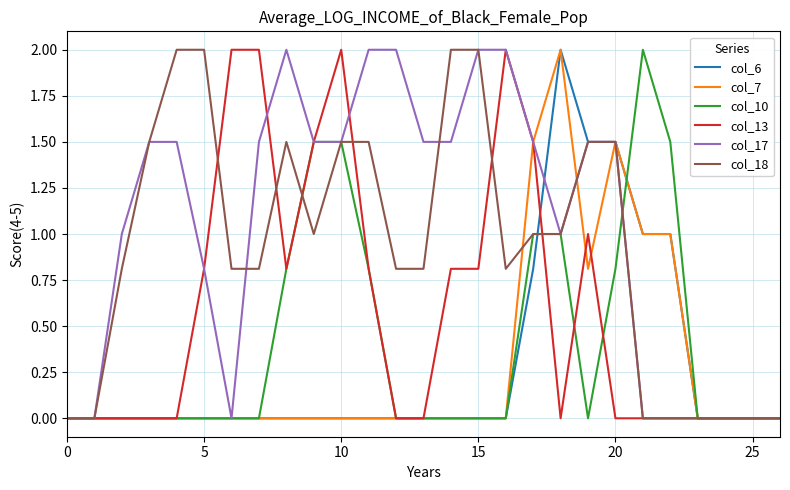

Which series has the largest total across all categories?

col_17